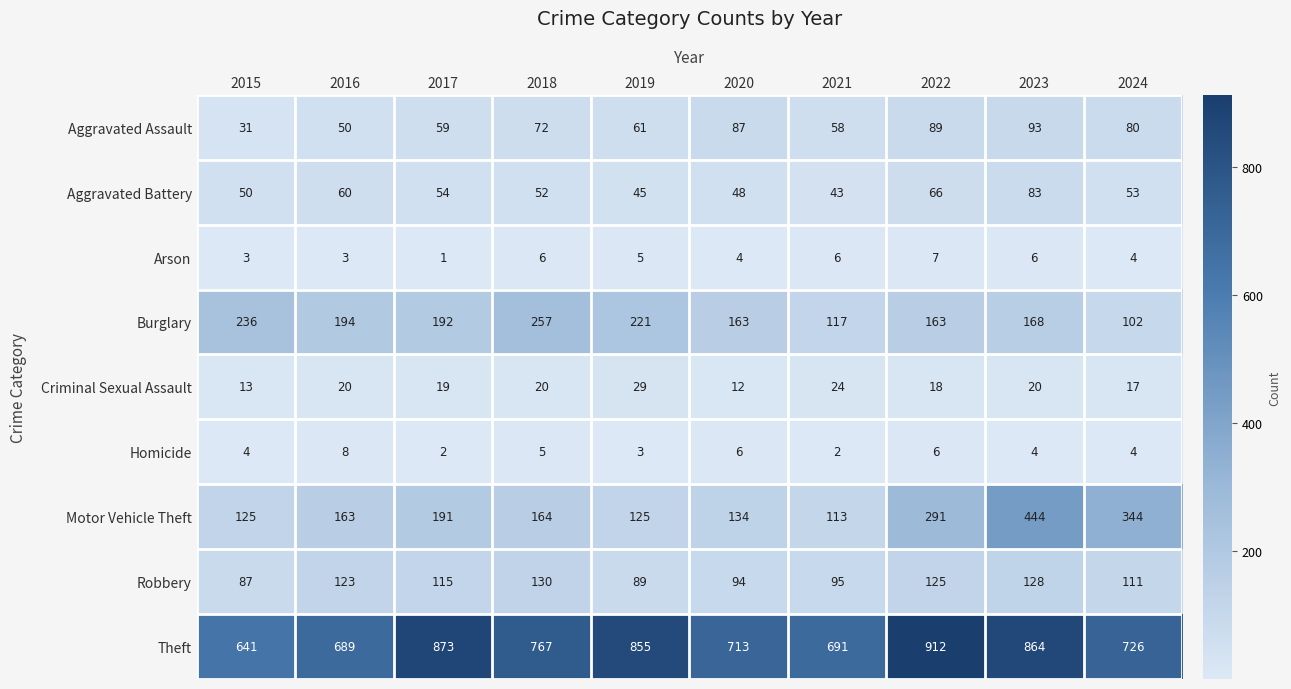

What is the difference between the Aggravated Battery values at 2017 and 2020?

6